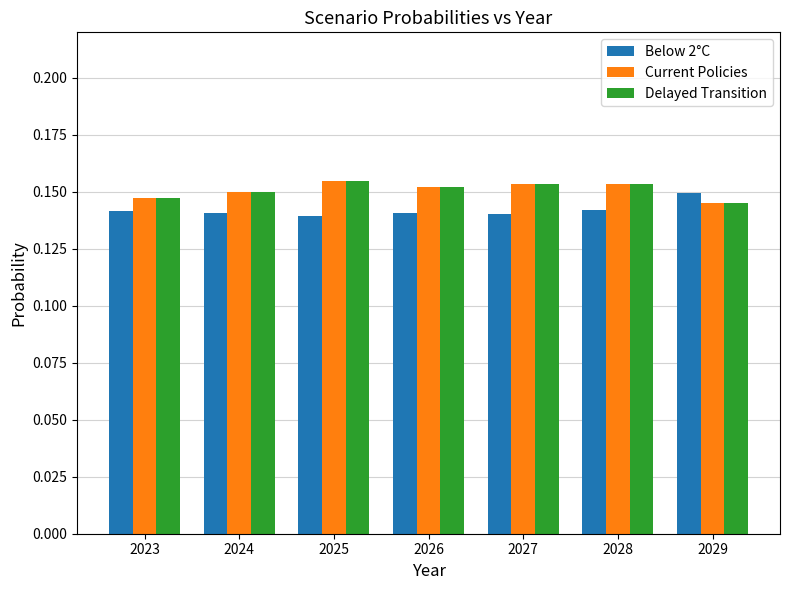

Count the Current Policies values in the range 0 to 1.

7